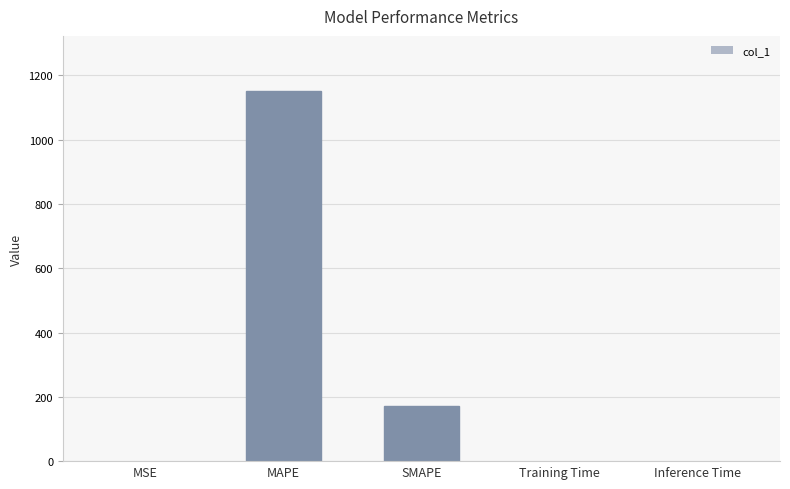

Between MSE and SMAPE, which is larger?

SMAPE